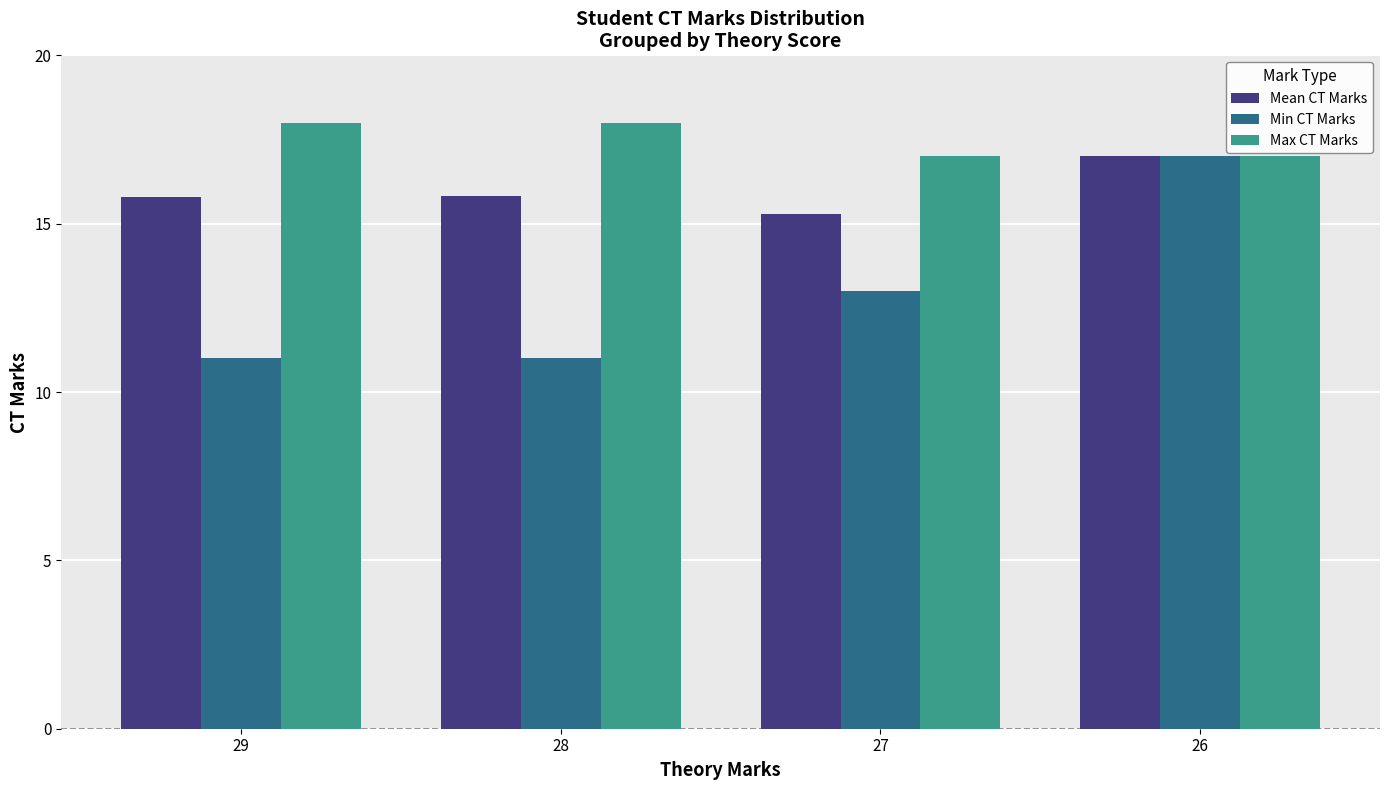

How many values in the Max CT Marks series are below 18?

2